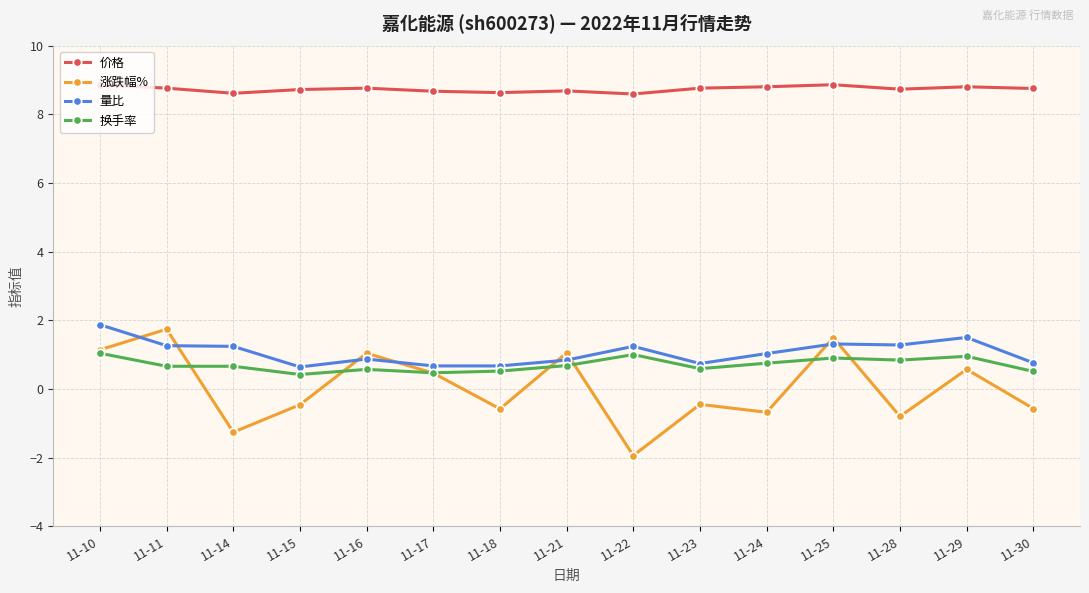

What is the difference between the 量比 values at 11-14 and 11-24?

0.2